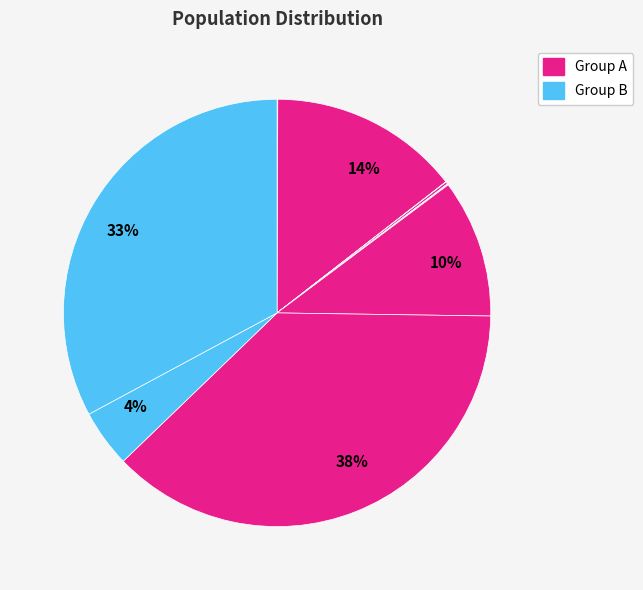

Does any single category account for the majority?

No